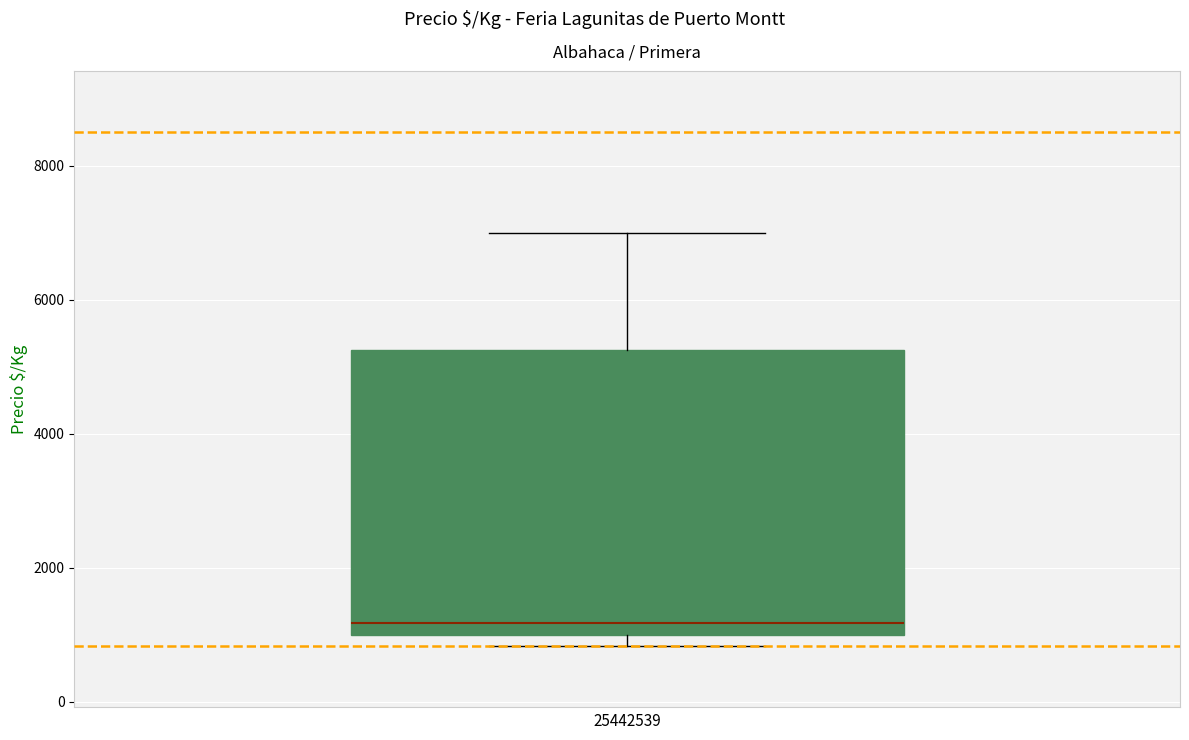

Read this box plot against the y-axis: the position of the median line, the range covered by the box, and the ends of both whiskers. The values are not printed on the chart, so give them approximately, as read against the axis.

median 1200, box 1000 to 5200, whiskers 800 to 7000